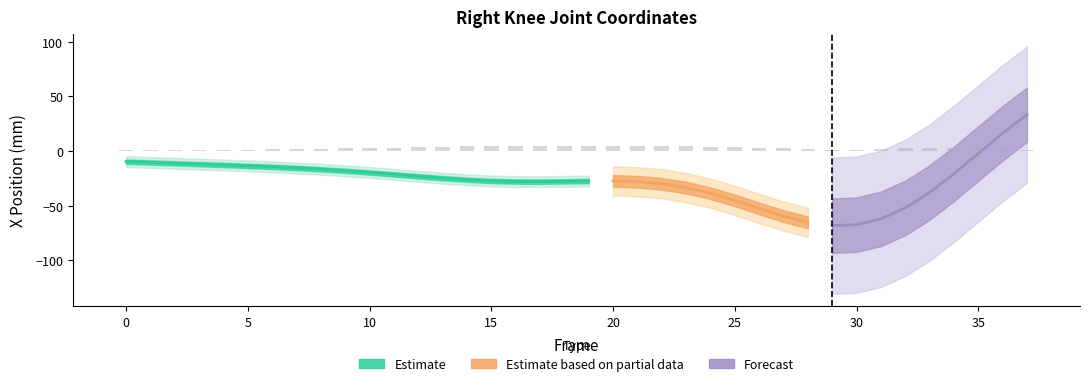

At which category is the sum across all series the highest?

37